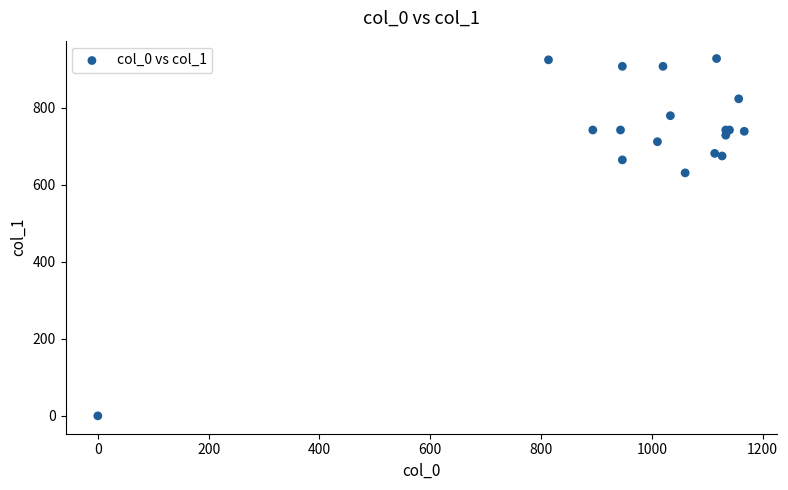

What Y value in the scatter plot is closest to 464?

631.1